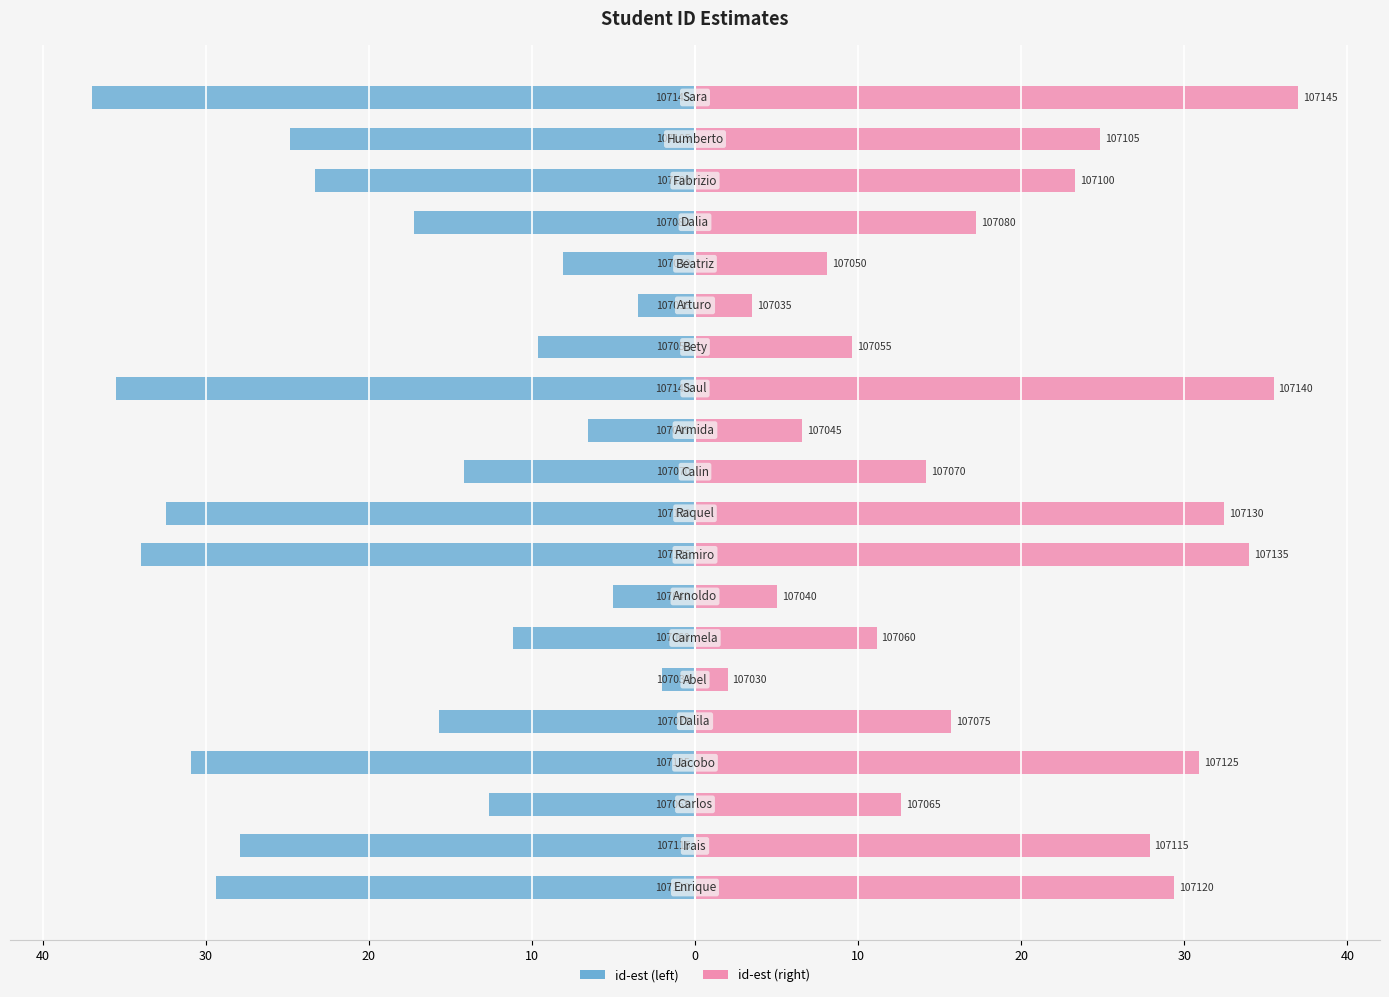

True or false: id-est (left) has a value of -17.2 at 16.

True